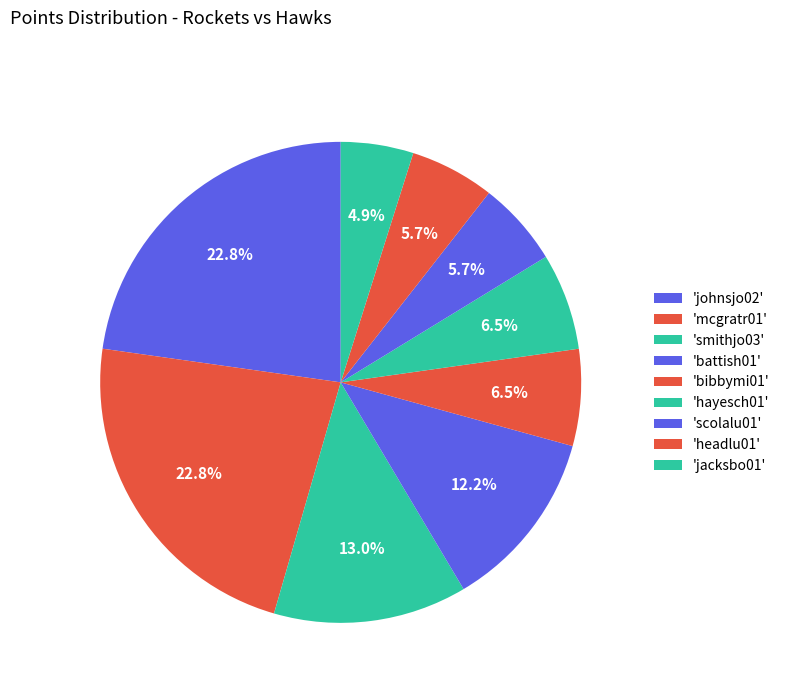

How many slices are in this pie chart?

9